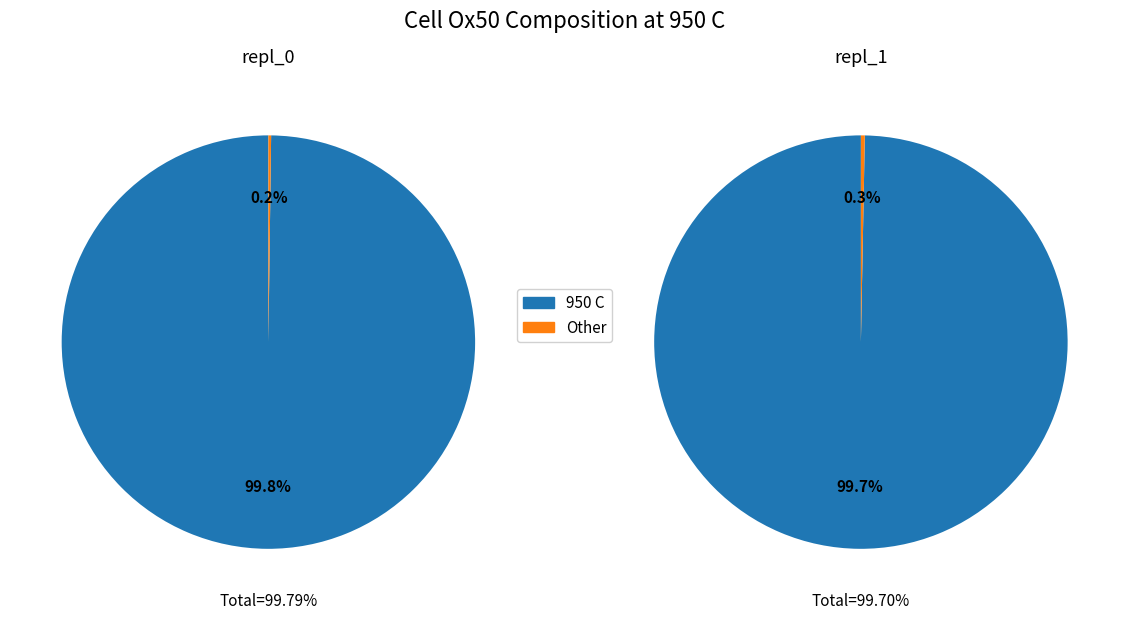

What percentage do repl_1 and repl_0 together represent?

100.0%